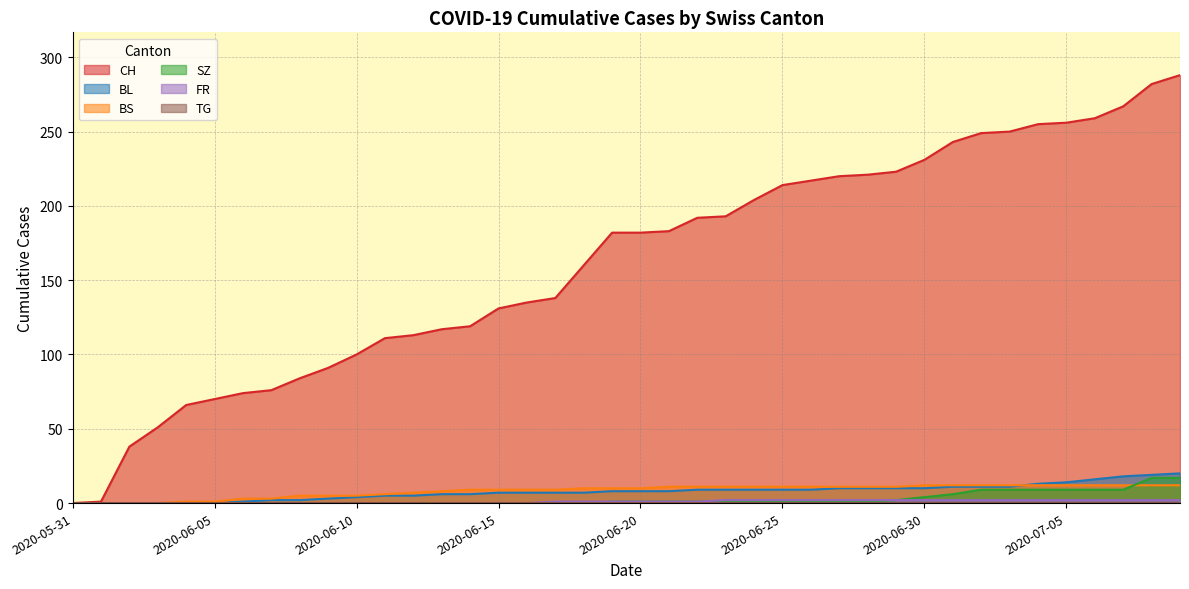

What is the difference between the maximum and minimum values in the BS series?

12